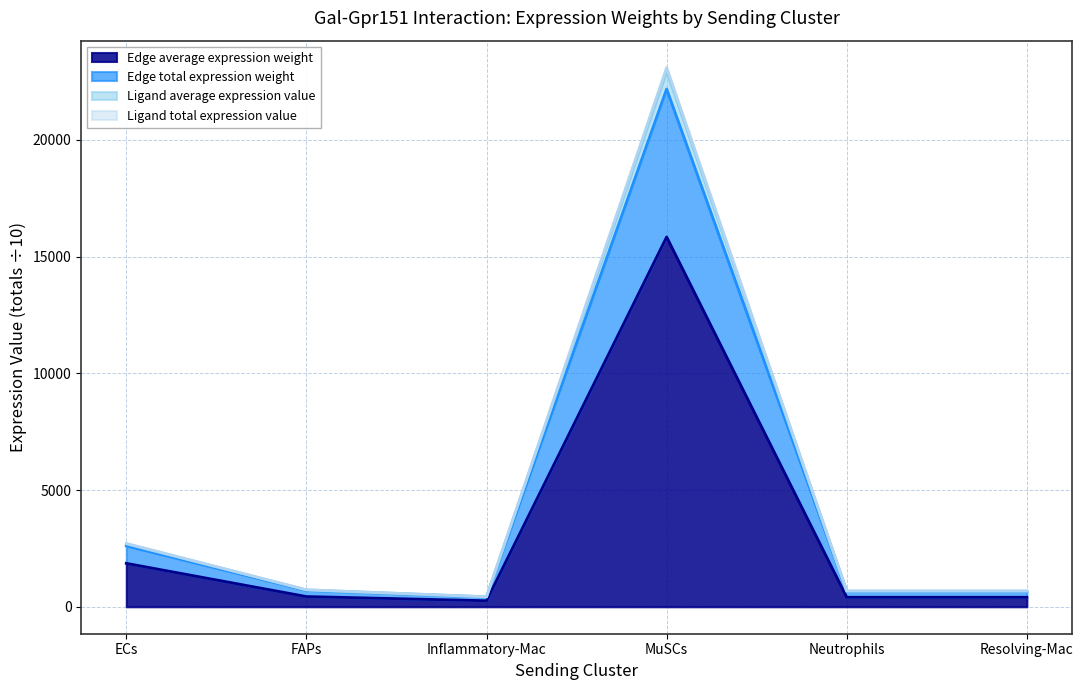

What is the difference between the Edge total expression weight values at FAPs and MuSCs?

21474.2